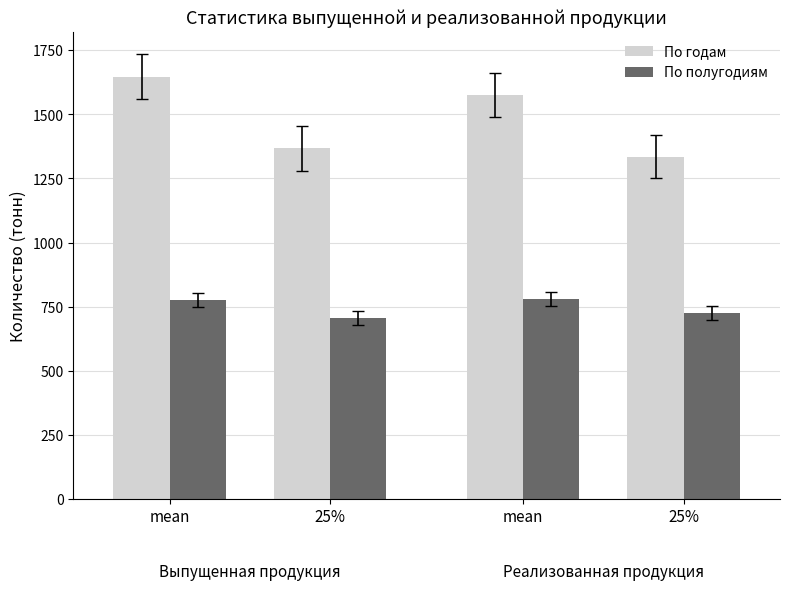

Is it true that Количество выпущенной продукции по годам equals 2178.8 at 25%?

False